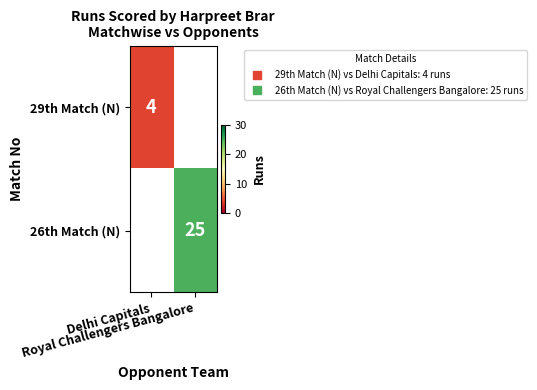

Rank the series by their maximum value, from lowest to highest.

29th Match (N), 26th Match (N)